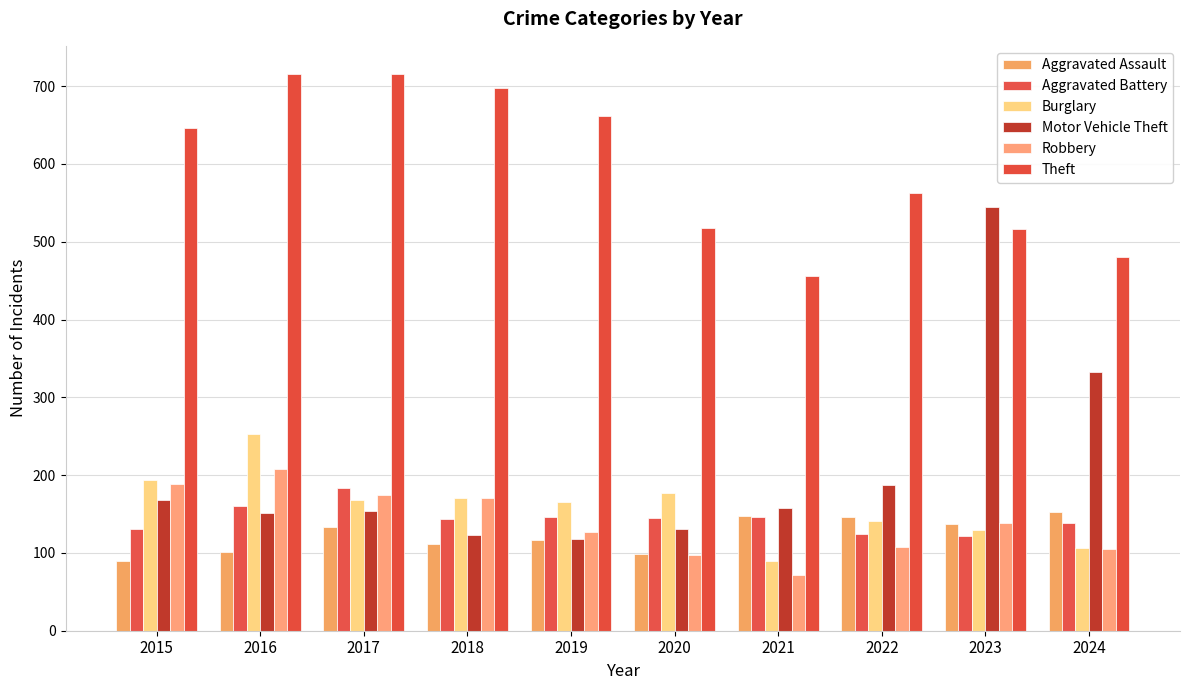

Reading left to right, transcribe all the data shown in this chart.

Aggravated Assault: 2015=89	2016=101	2017=133	2018=111	2019=116	2020=99	2021=148	2022=146	2023=137	2024=153
Aggravated Battery: 2015=131	2016=160	2017=183	2018=143	2019=146	2020=145	2021=146	2022=124	2023=122	2024=138
Burglary: 2015=194	2016=253	2017=168	2018=170	2019=165	2020=177	2021=89	2022=141	2023=129	2024=106
Motor Vehicle Theft: 2015=168	2016=151	2017=154	2018=123	2019=118	2020=131	2021=158	2022=187	2023=544	2024=333
Robbery: 2015=188	2016=208	2017=174	2018=171	2019=127	2020=97	2021=72	2022=108	2023=138	2024=105
Theft: 2015=646	2016=716	2017=715	2018=698	2019=661	2020=518	2021=456	2022=562	2023=516	2024=481